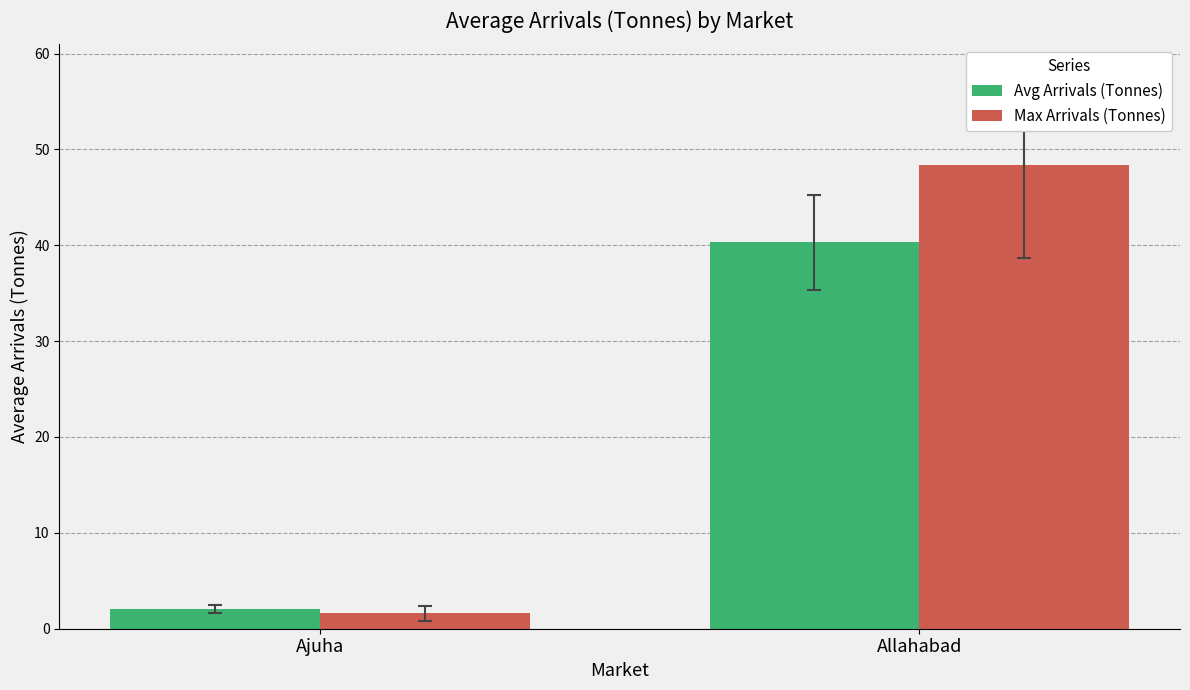

Which series has the largest range (max minus min)?

Max Arrivals (Tonnes)